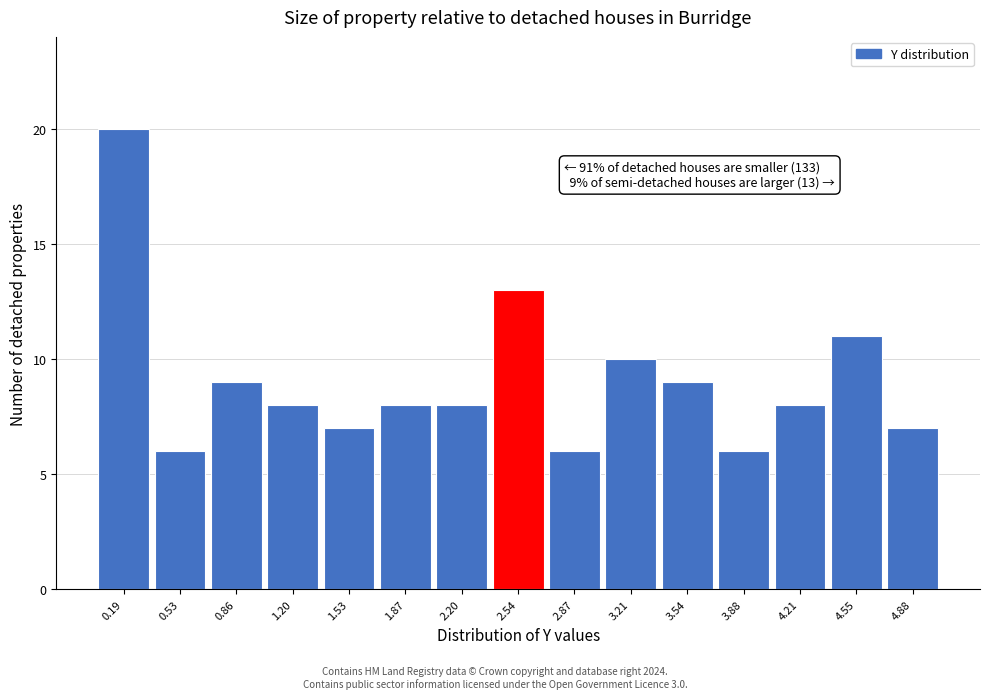

Which range on the x-axis has the tallest bar?

0.05 to 0.35